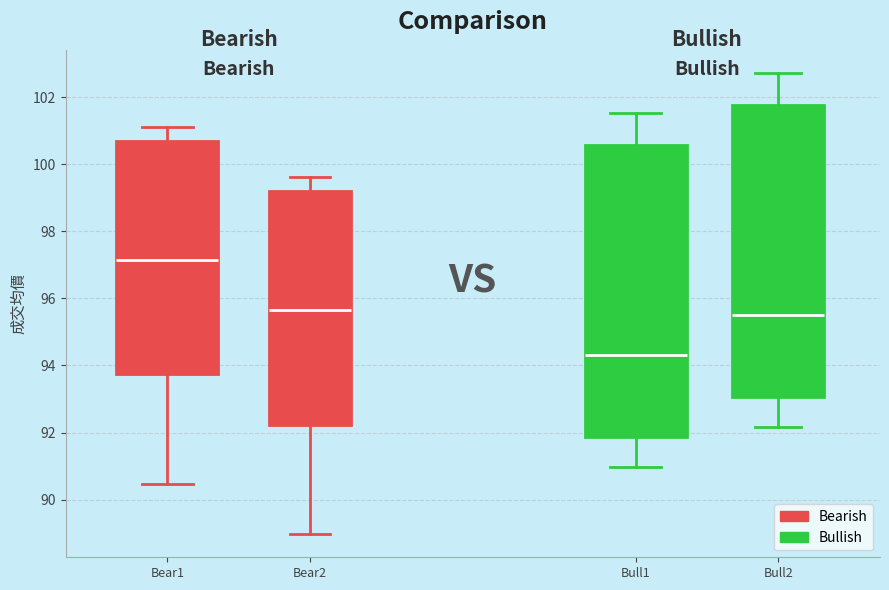

Reading left to right, read every box against the y-axis: the position of its median line, the range the box covers, and the ends of its whiskers. The values are not printed on the chart, so give them approximately, as read against the axis.

Bear1: median 97.2, box 93.8 to 100.6, whiskers 90.4 to 101.2
Bear2: median 95.6, box 92.2 to 99.2, whiskers 89.0 to 99.6
Bull1: median 94.4, box 91.8 to 100.6, whiskers 91.0 to 101.6
Bull2: median 95.6, box 93.0 to 101.8, whiskers 92.2 to 102.8